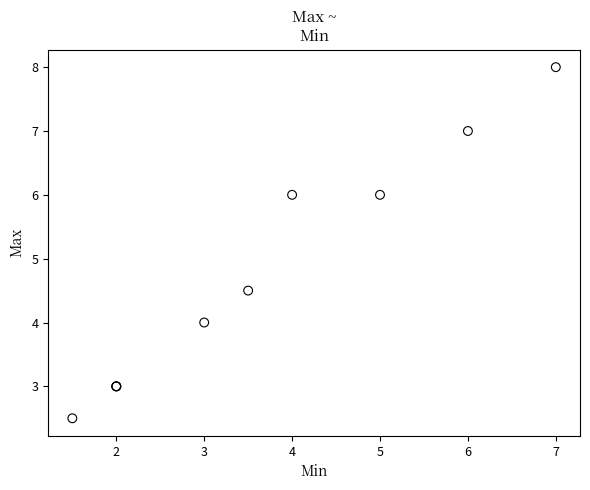

What Y value in the scatter plot is closest to 5?

4.5